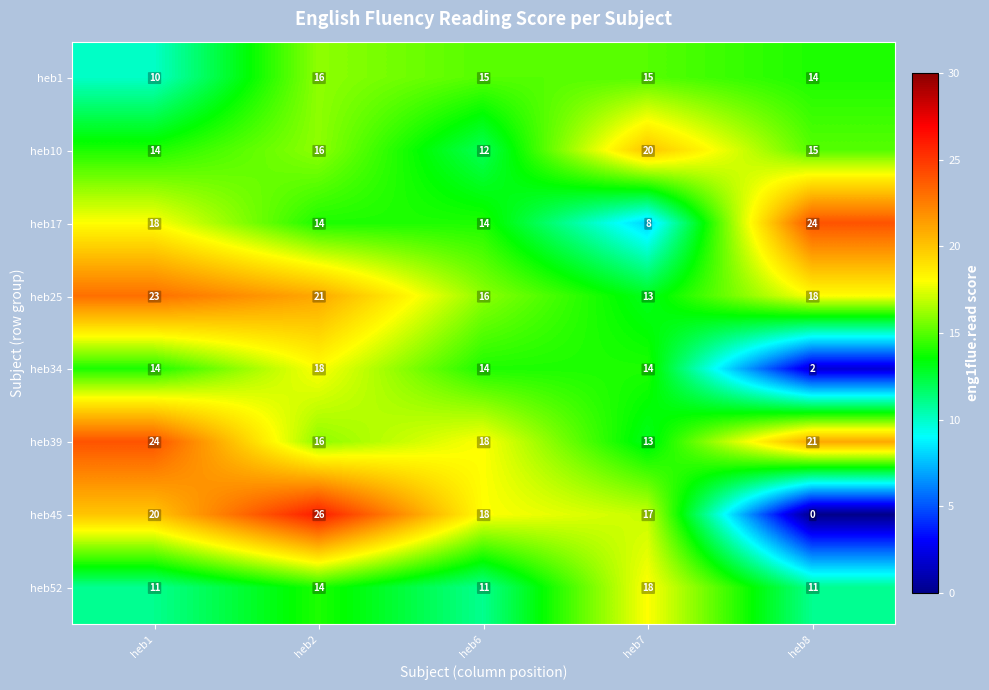

What is the total value across all series at heb1?

134